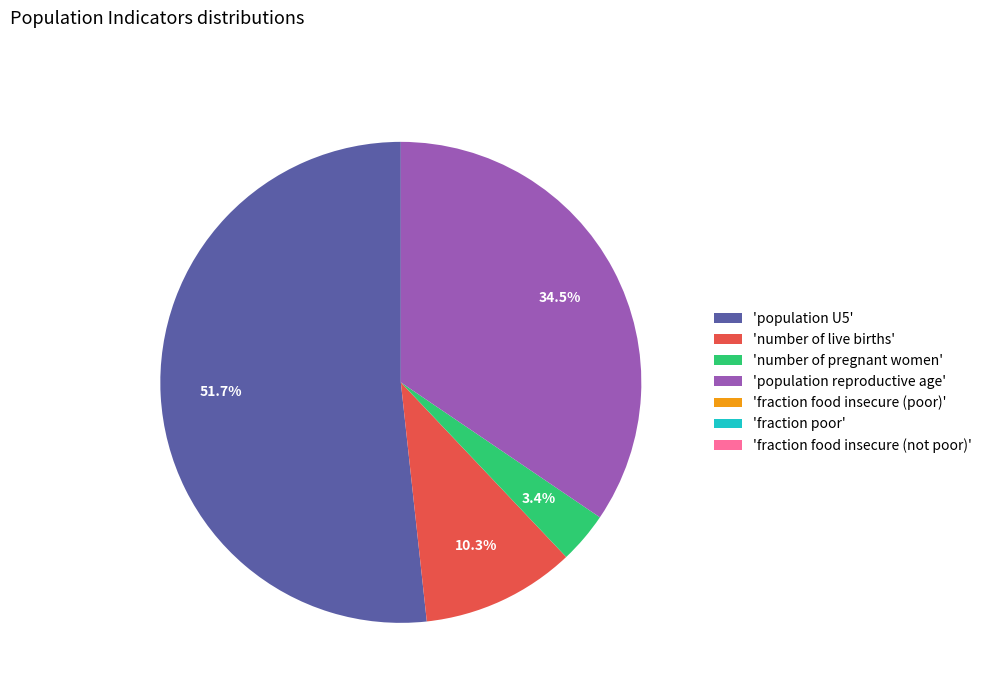

Do 'population reproductive age' and 'population U5' together represent more than half of the pie?

Yes